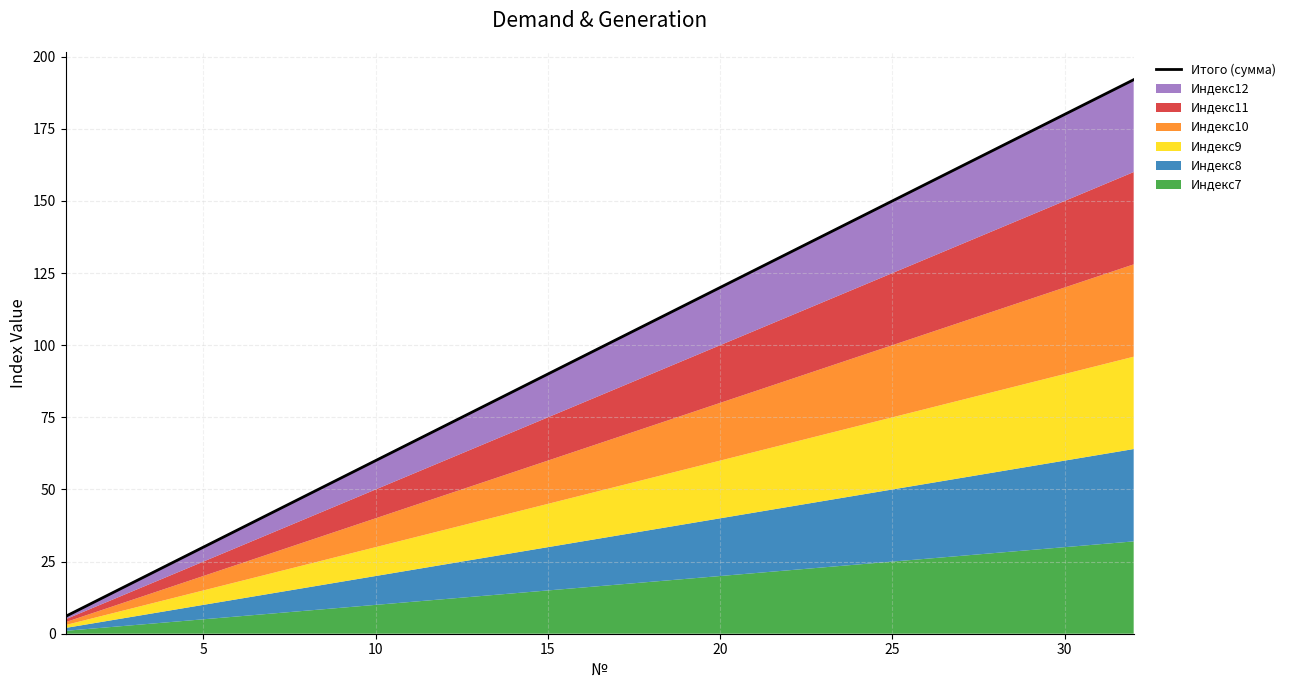

The value at 12 is 120. True or false?

False